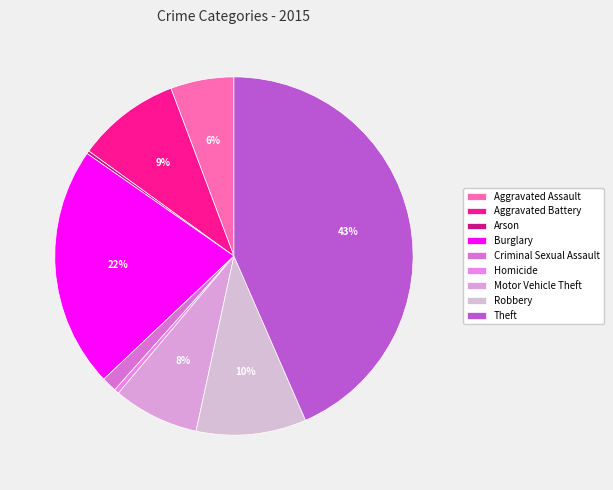

How many segments does this pie chart have?

9